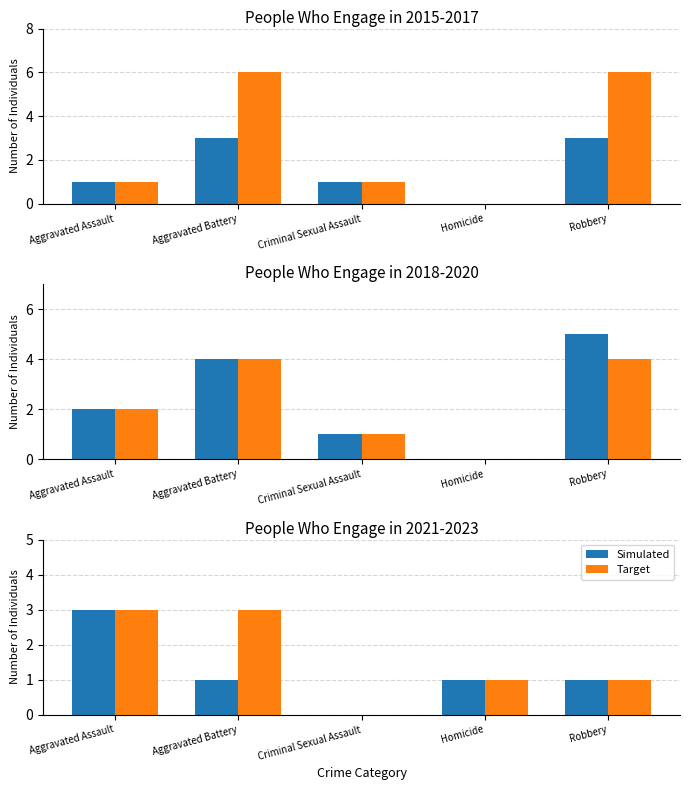

How many Simulated values are between 1 and 2?

3